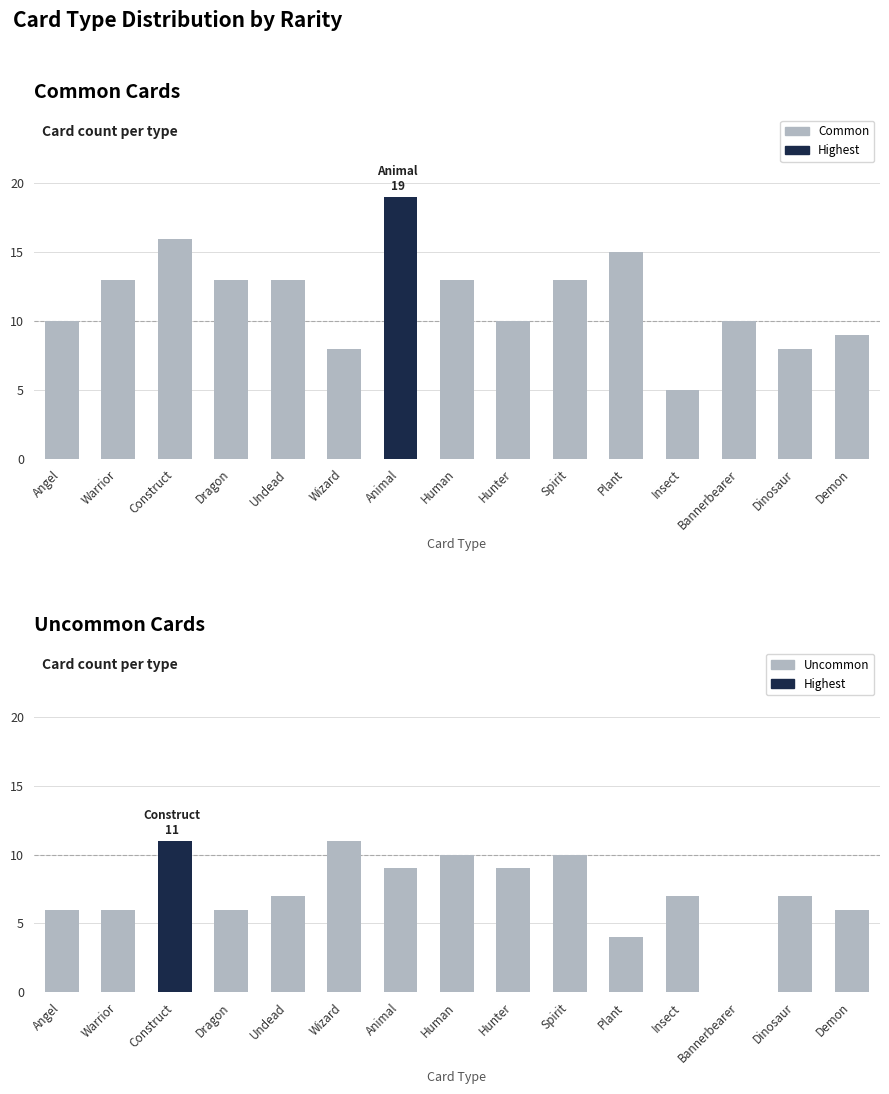

At which label does Common first exceed 13?

Construct